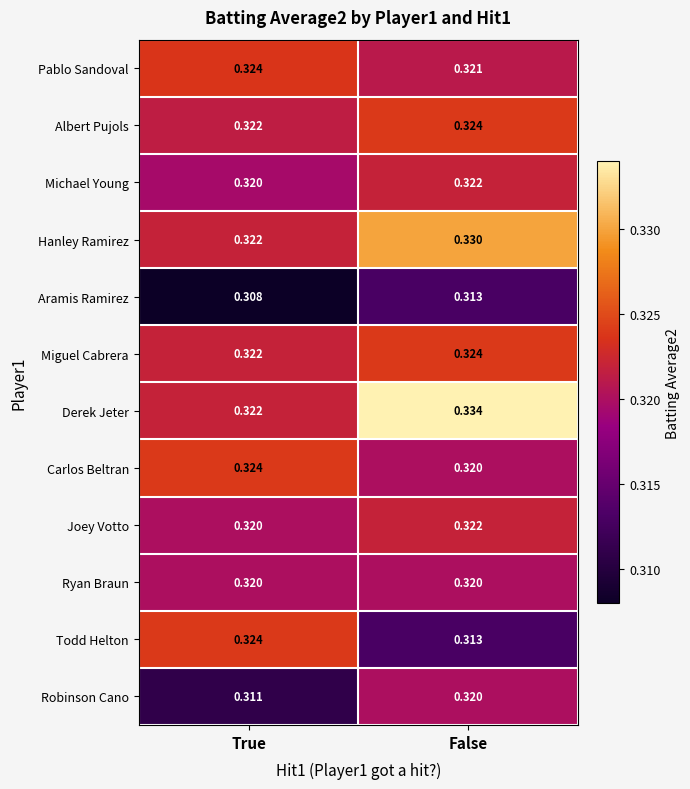

At which category is the sum across all series the highest?

False